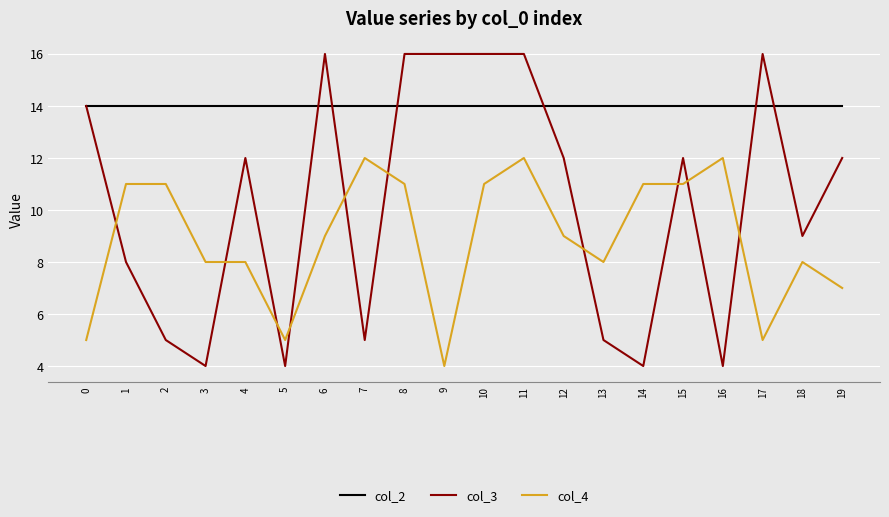

What is the sum of the col_2 values at 14 and 16?

28